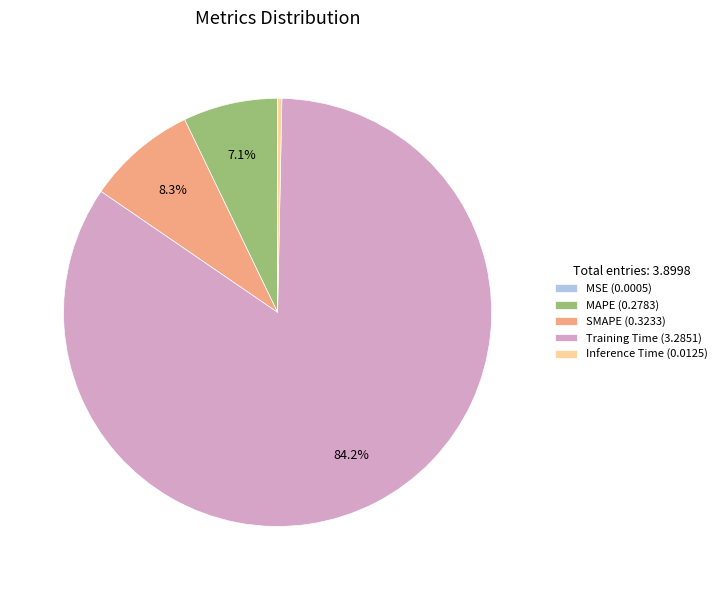

Which category accounts for the majority?

Training Time